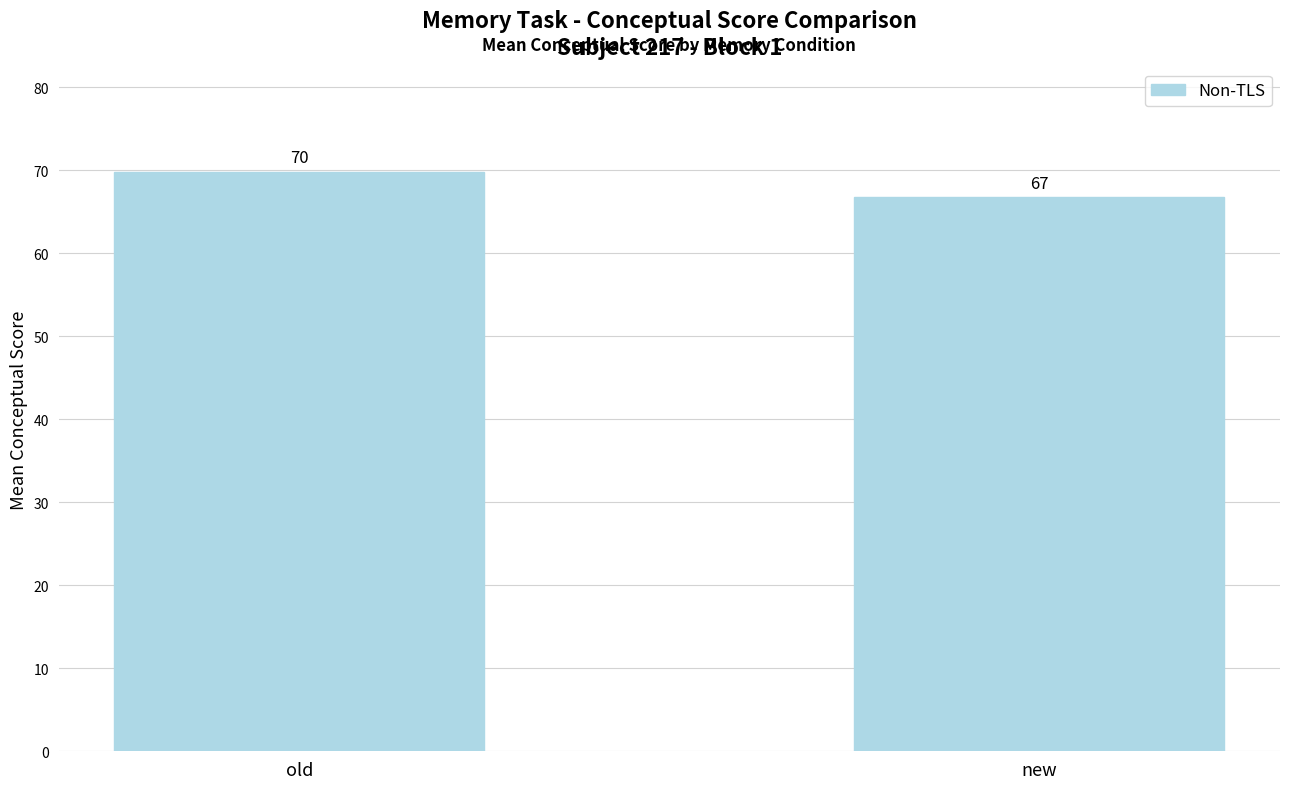

What is the label of the 2nd bar from the right?

old